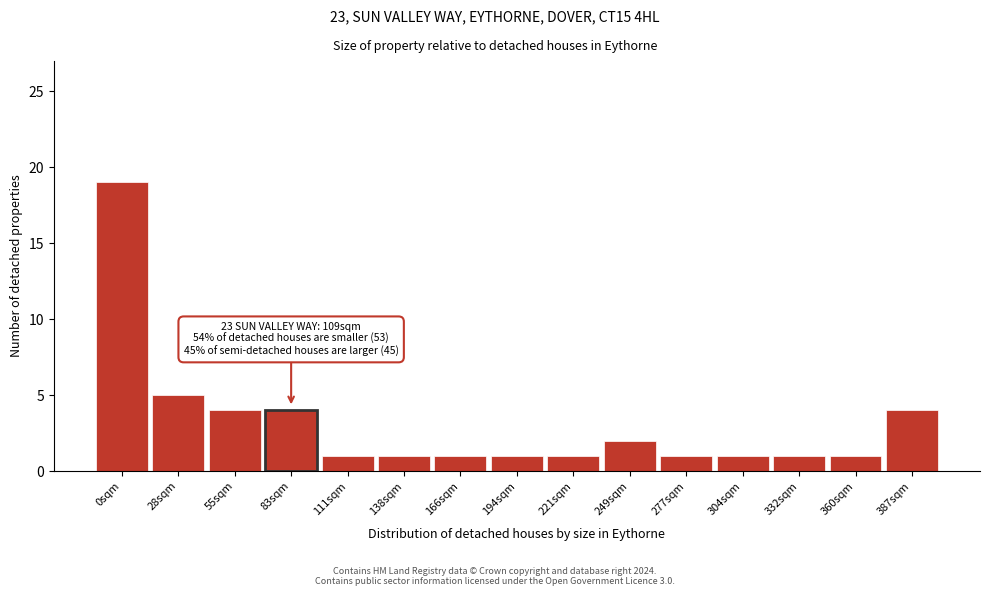

Reading left to right, what are all the values shown in this chart?

19	5	4	4	1	1	1	1	1	2	1	1	1	1	4